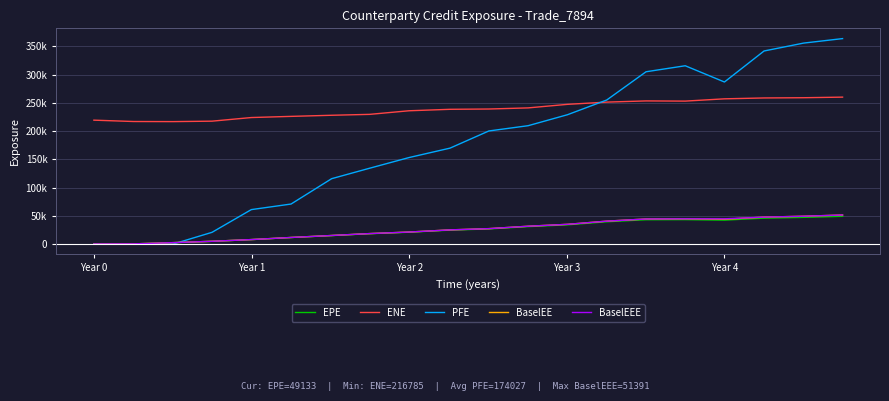

Does the chart display data point markers on the line(s)?

No